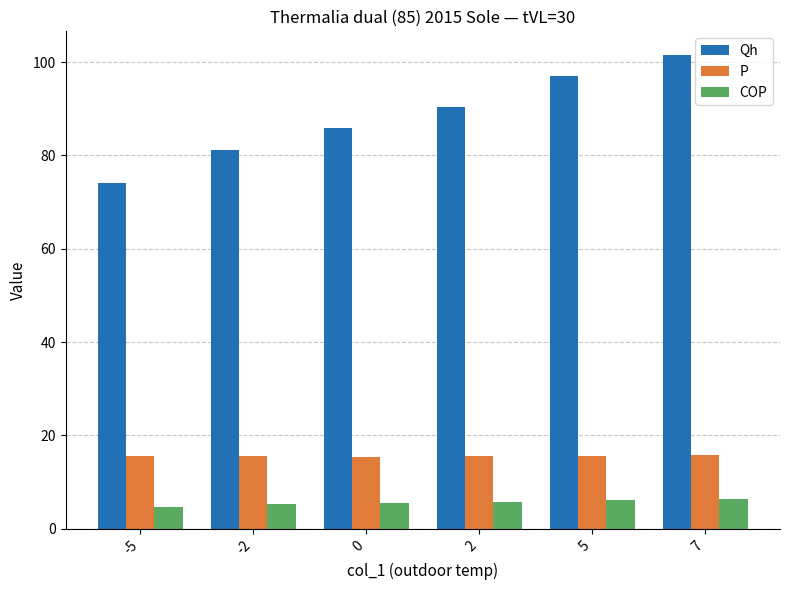

Which series has the largest range (max minus min)?

Qh